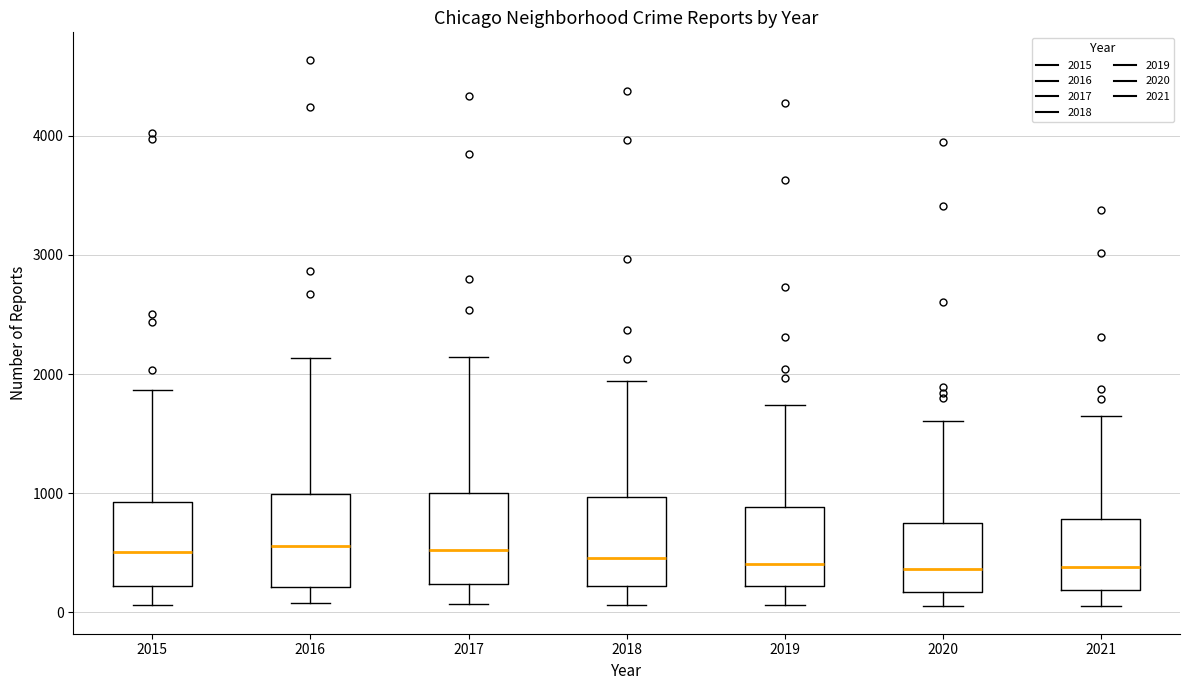

Reading left to right, read every box against the y-axis: the position of its median line, the range the box covers, and the ends of its whiskers. The values are not printed on the chart, so give them approximately, as read against the axis.

2015: median 500, box 200 to 900, whiskers 100 to 1900
2016: median 600, box 200 to 1000, whiskers 100 to 2100
2017: median 500, box 200 to 1000, whiskers 100 to 2100
2018: median 500, box 200 to 1000, whiskers 100 to 1900
2019: median 400, box 200 to 900, whiskers 100 to 1700
2020: median 400, box 200 to 700, whiskers 100 to 1600
2021: median 400, box 200 to 800, whiskers 100 to 1600